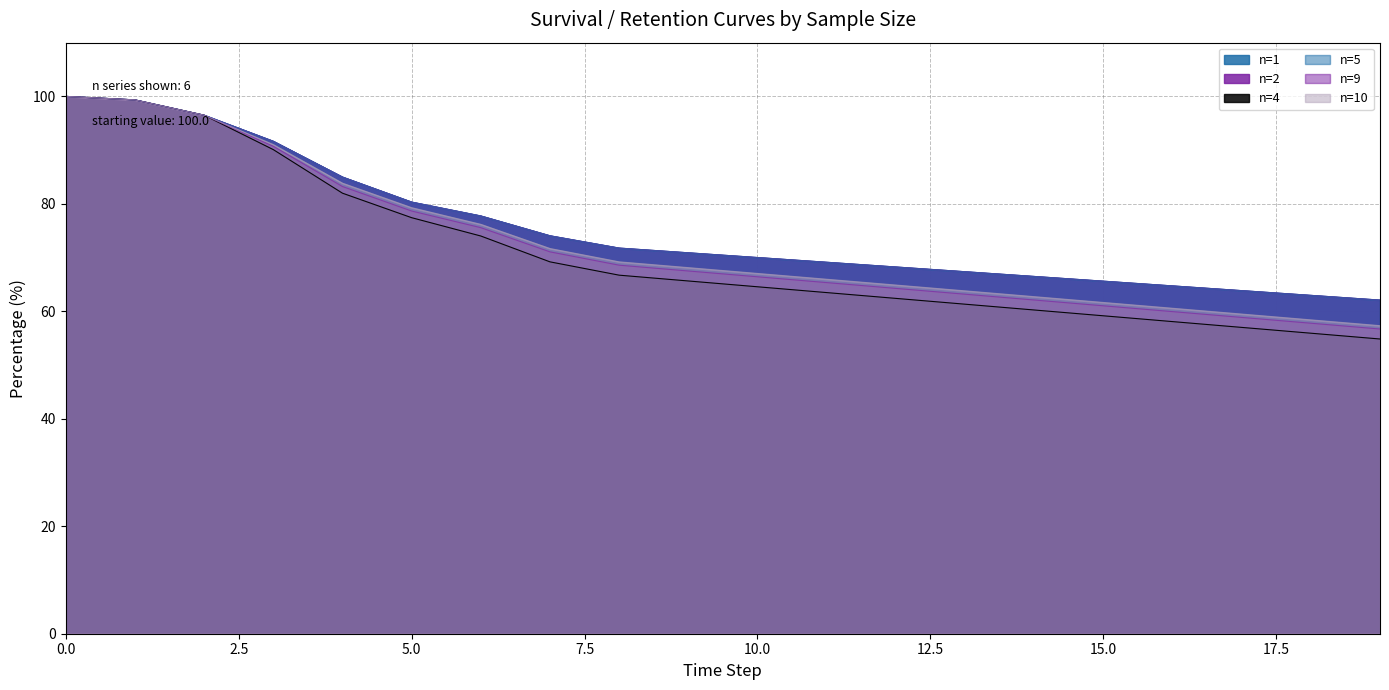

What is the value of the n=5 point at the 3rd from the left?

96.5